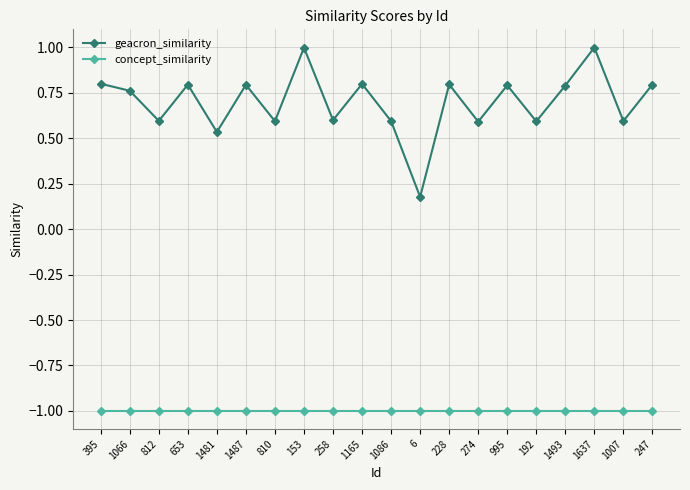

Rank the series by their maximum value, from highest to lowest.

geacron_similarity, concept_similarity